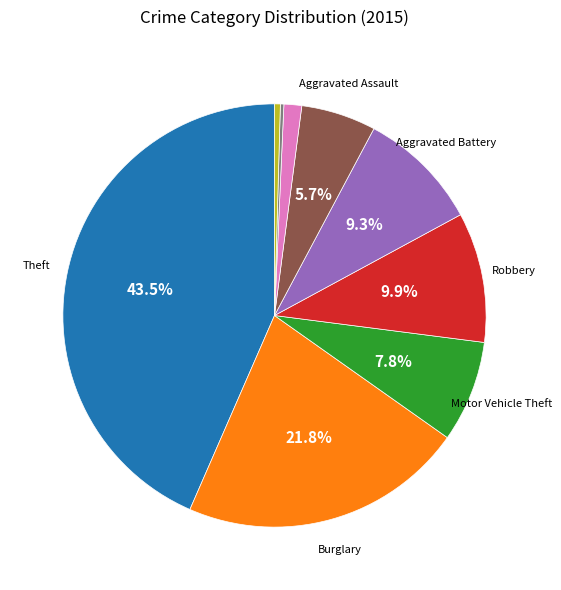

Is there a majority slice in this chart?

No